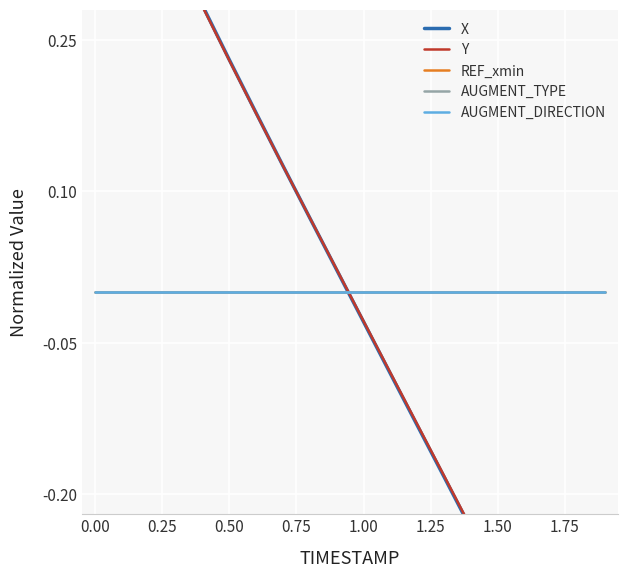

What position from the right is 1.75?

12